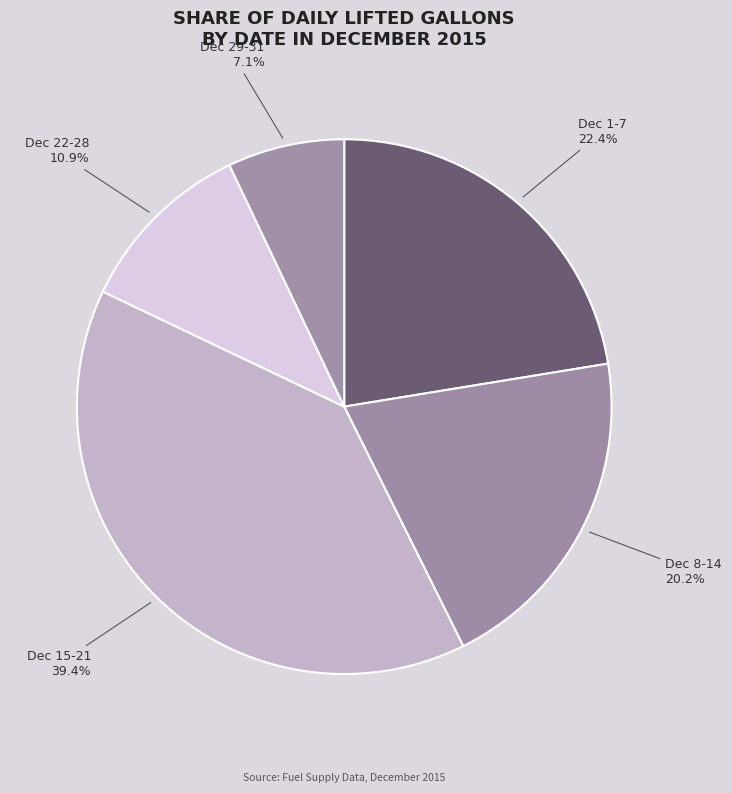

Which slice is the largest?

Dec 15-21